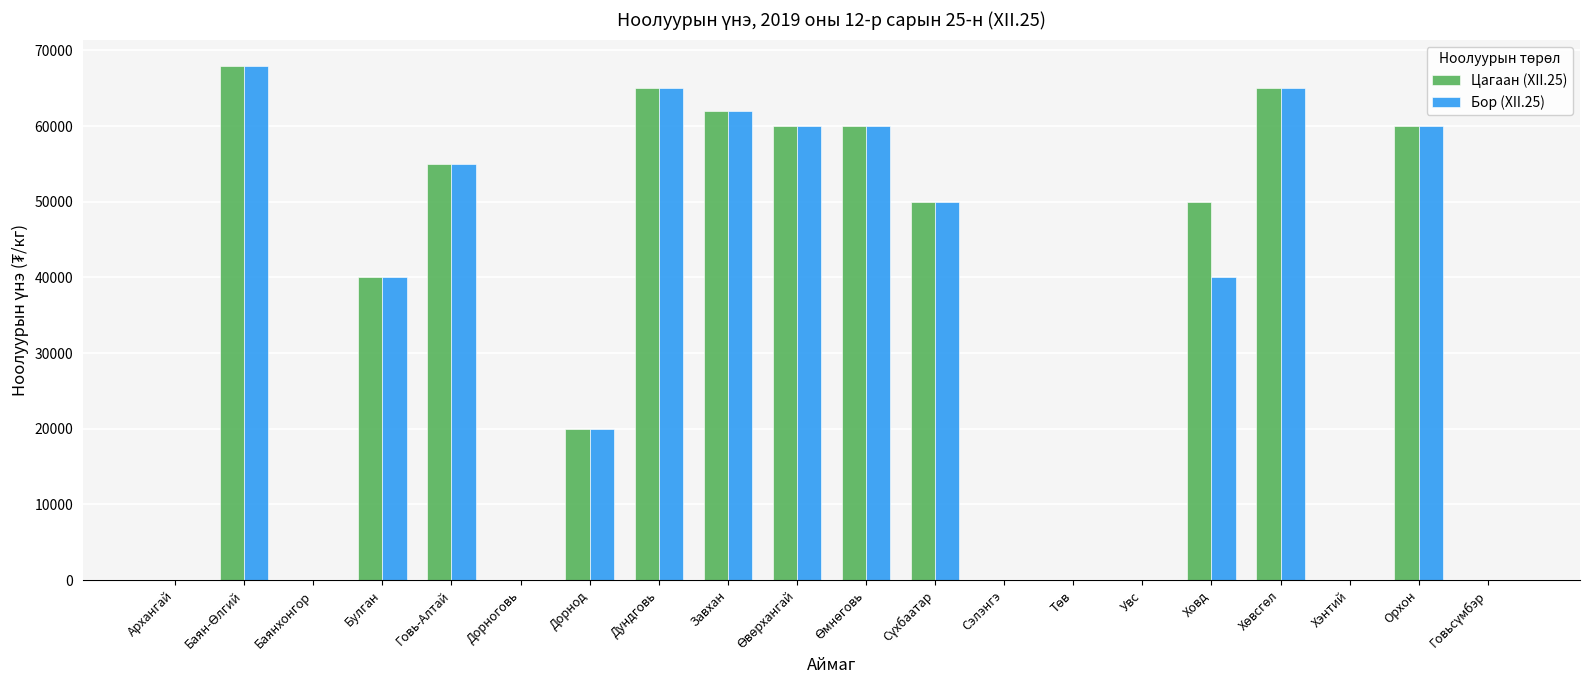

The value of Бор (XII.25) at Архангай is 0. True or false?

True